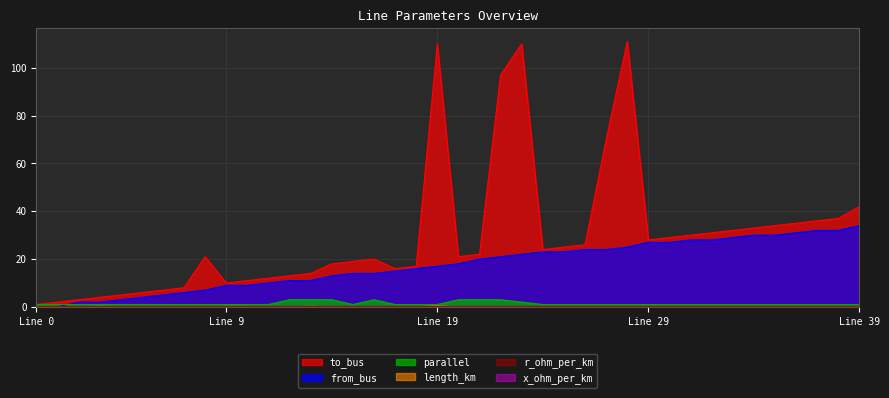

Does the chart have visible grid lines?

Yes